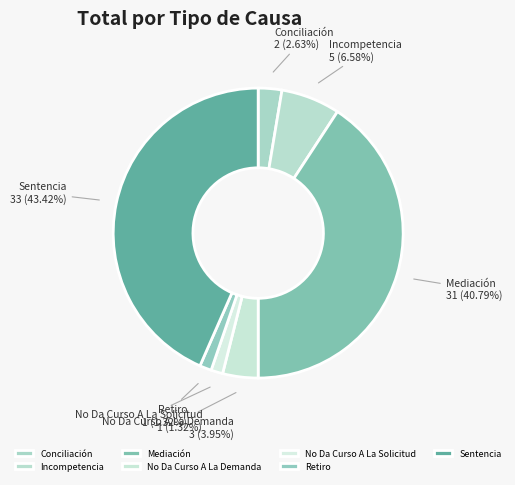

True or false: No Da Curso A La Demanda accounts for 4% of the total.

True